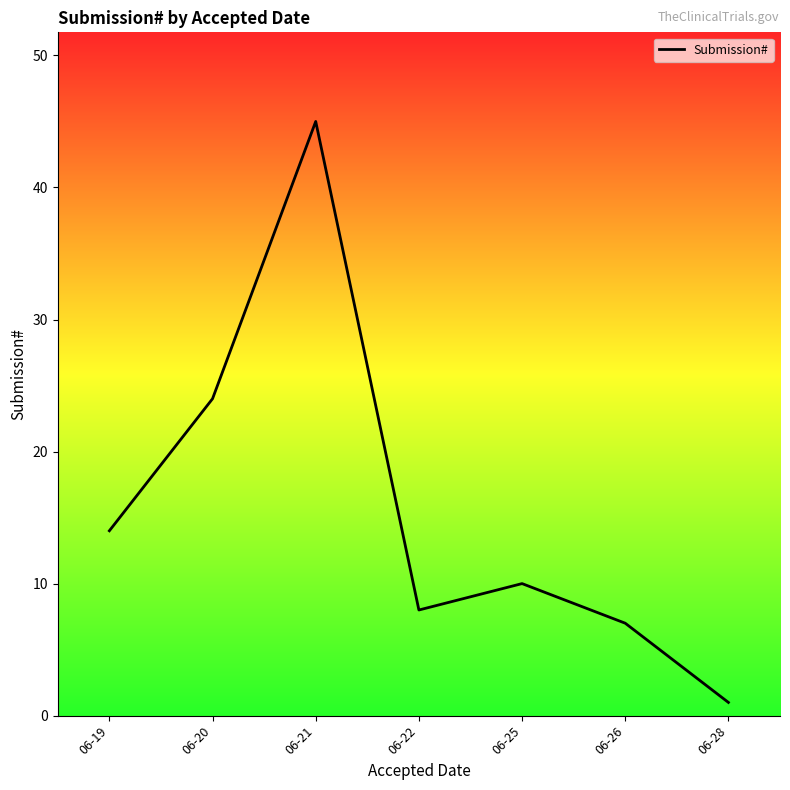

Count the number of categories in the chart.

7